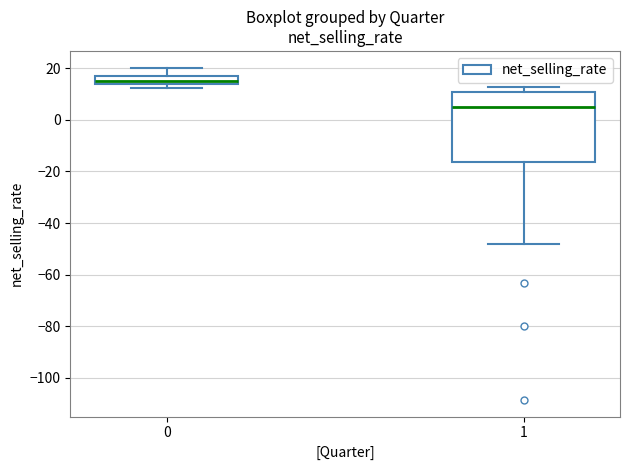

Reading left to right, read every box against the y-axis: the position of its median line, the range the box covers, and the ends of its whiskers. The values are not printed on the chart, so give them approximately, as read against the axis.

0: median 16, box 14 to 18, whiskers 12 to 20
1: median 6, box -16 to 12, whiskers -48 to 12 (just above the box's upper edge)